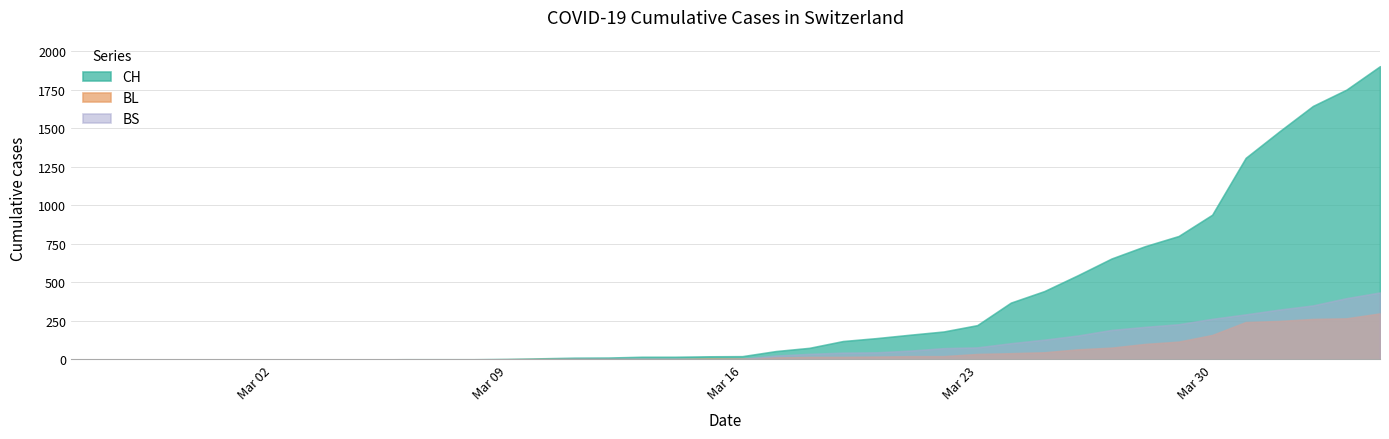

How many times do BS and BL cross each other?

3